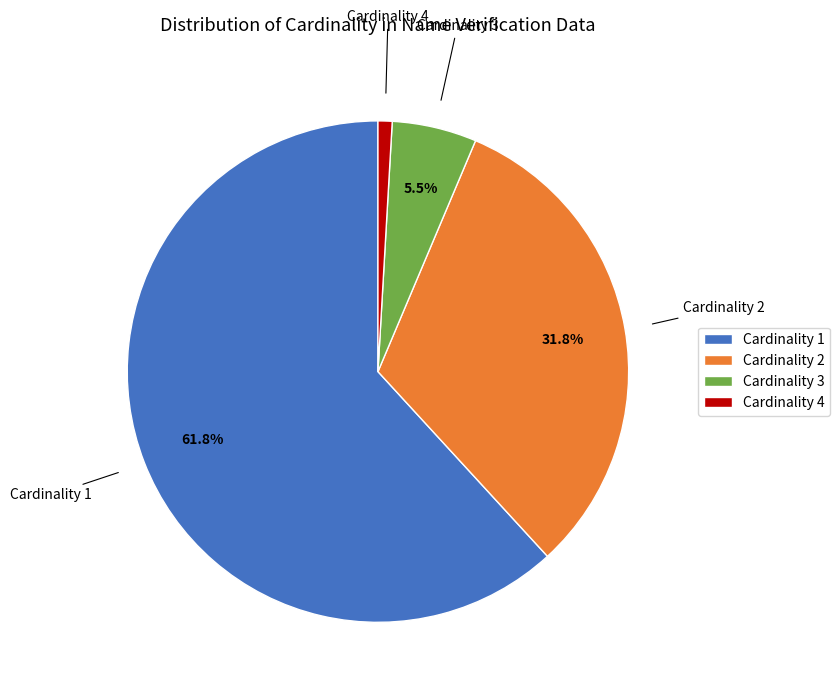

Between Cardinality 2 and Cardinality 3, which is larger?

Cardinality 2